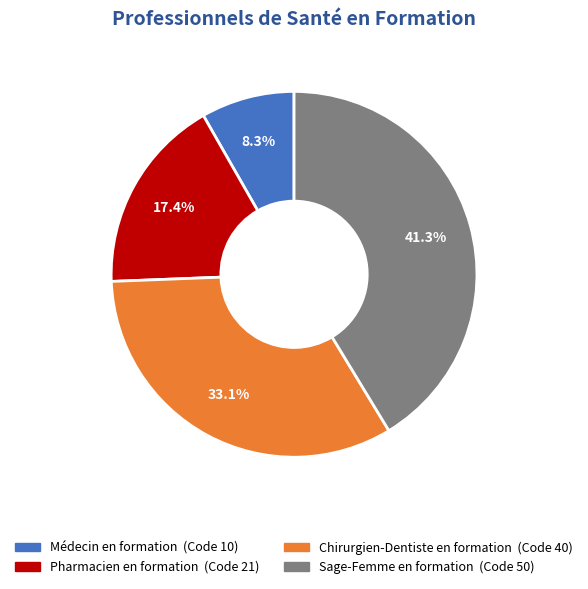

Which category has the smallest portion of the pie?

Médecin en formation